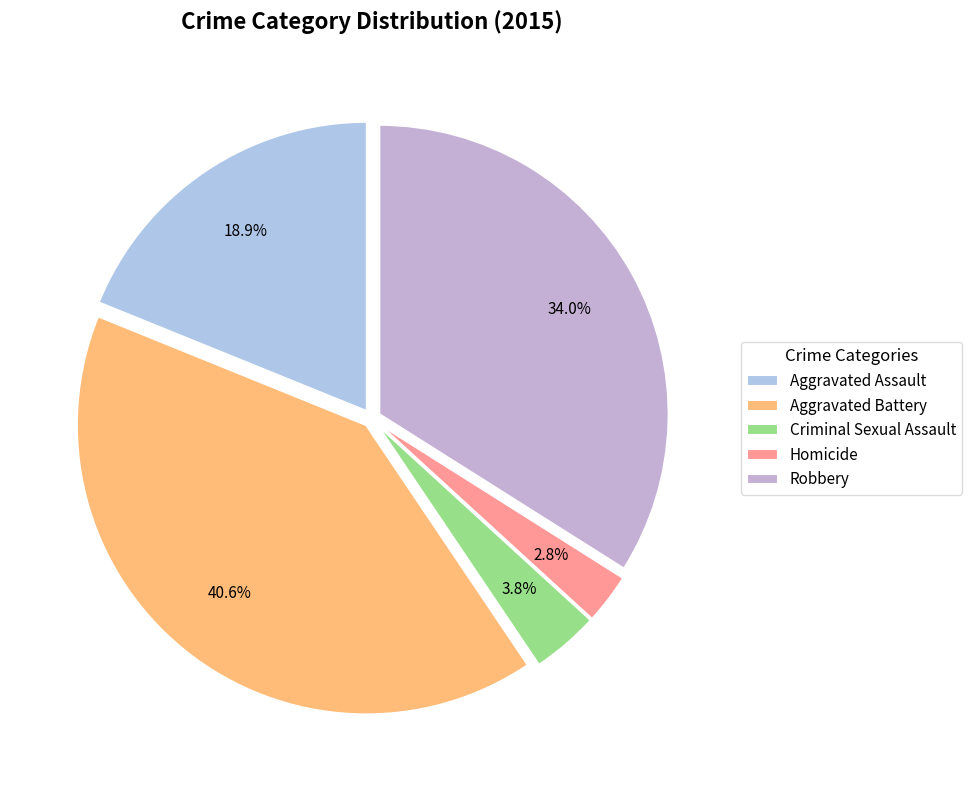

Does any single category account for the majority?

No